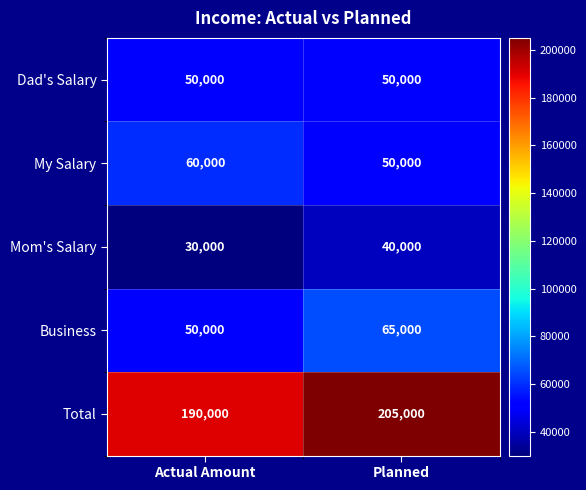

List the labels in order of Mom's Salary value, largest first.

Planned, Actual Amount